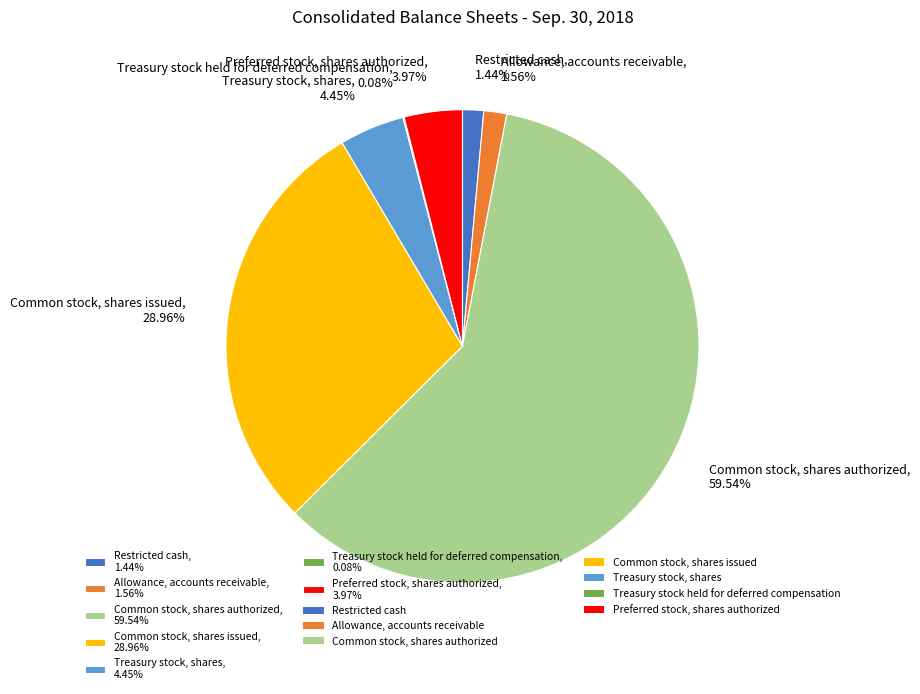

Combined, do Treasury stock, shares, 4.45% and Common stock, shares issued, 28.96% account for over 50%?

No